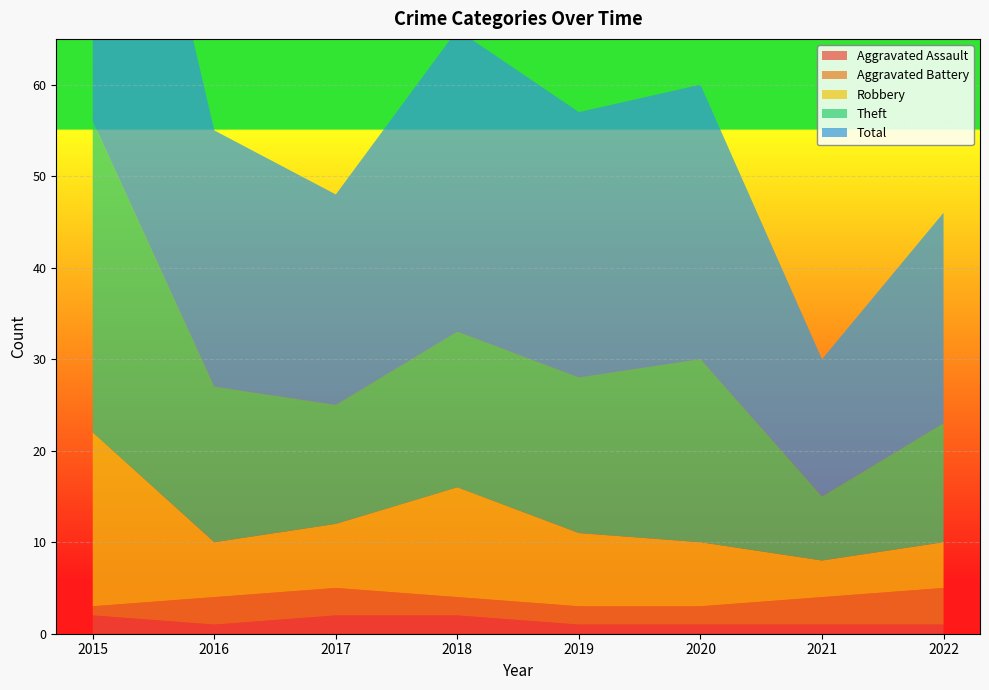

Reading left to right, transcribe all the data shown in this chart.

Aggravated Assault: 2	1	2	2	1	1	1	1
Aggravated Battery: 1	3	3	2	2	2	3	4
Robbery: 19	6	7	12	8	7	4	5
Theft: 34	17	13	17	17	20	7	13
Total: 56	28	23	33	29	30	15	23